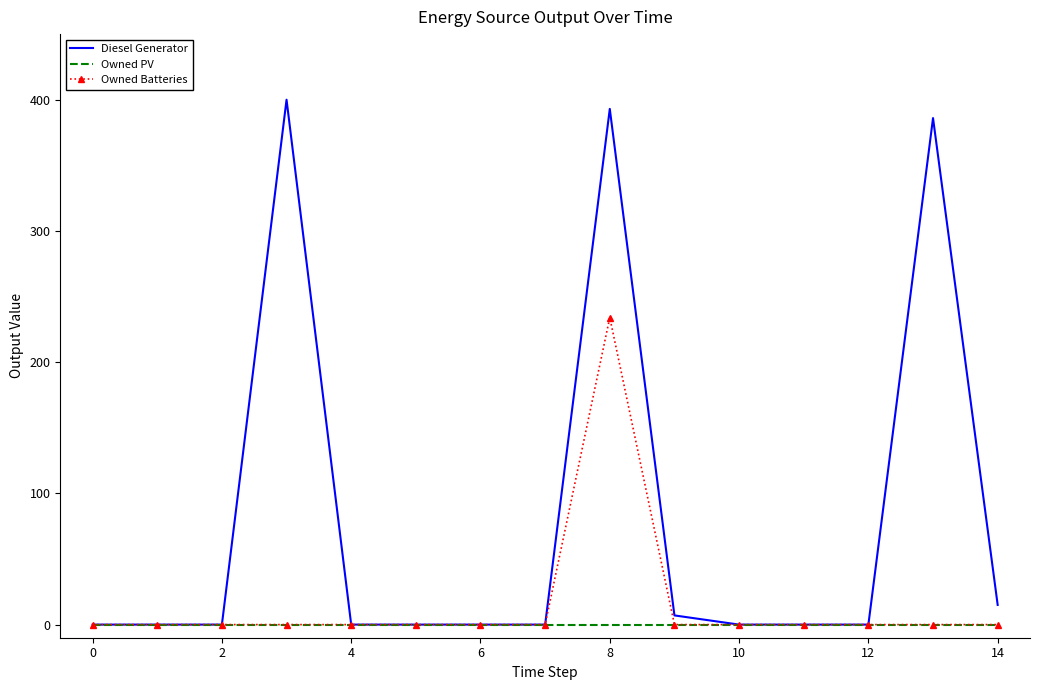

Which series has the largest total across all categories?

Diesel Generator